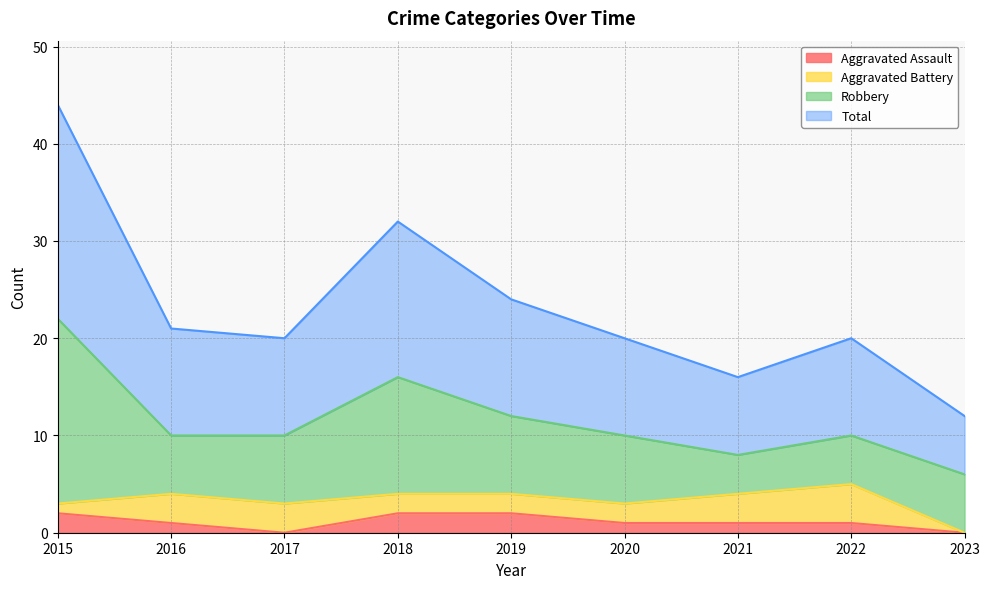

What is the sum of all Total values?

209